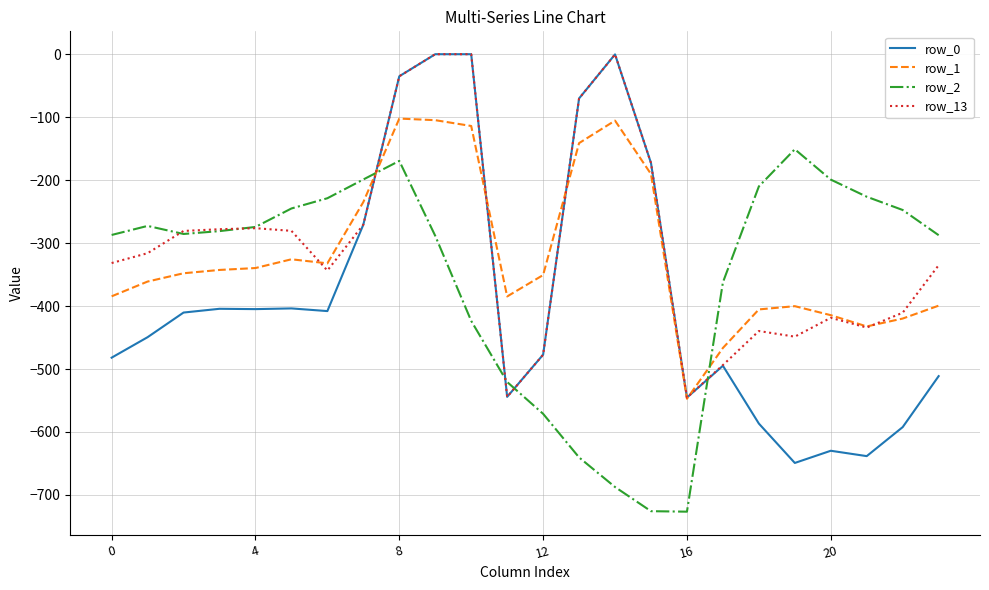

True or false: row_0 and row_1 cross at least once.

True